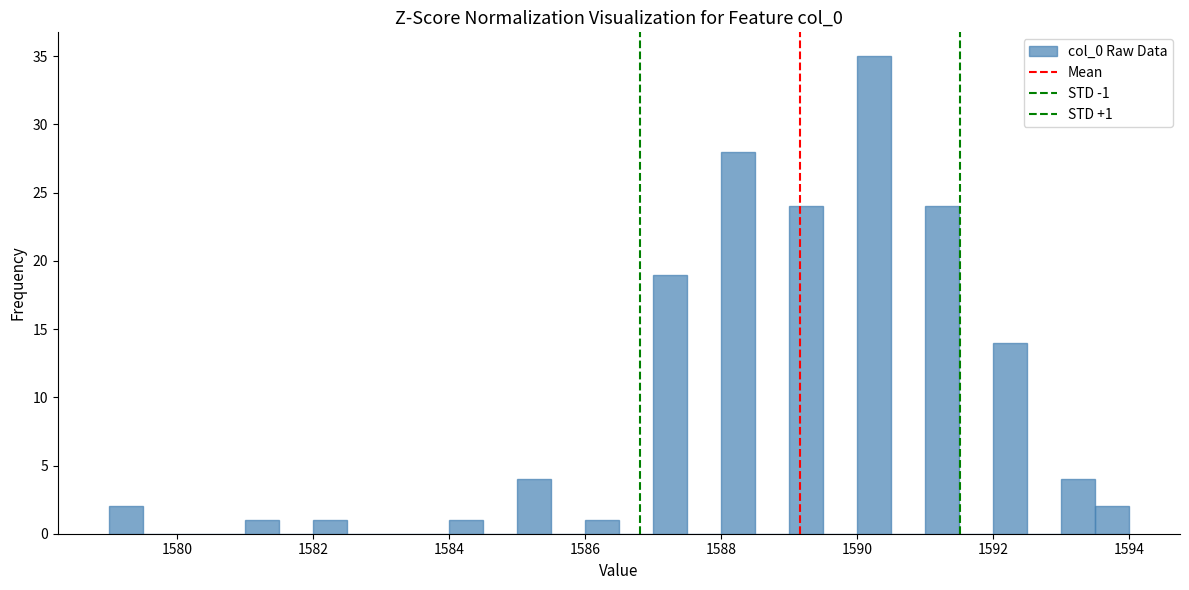

Around what value on the x-axis is the tallest bar? Give the approximate position of its centre, as read against the axis.

1590.2